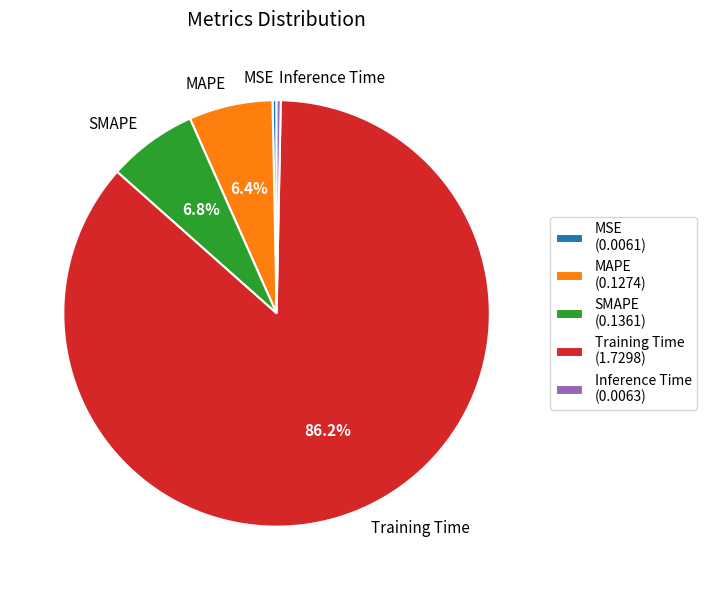

To the nearest percent, what is the average slice percentage?

20%